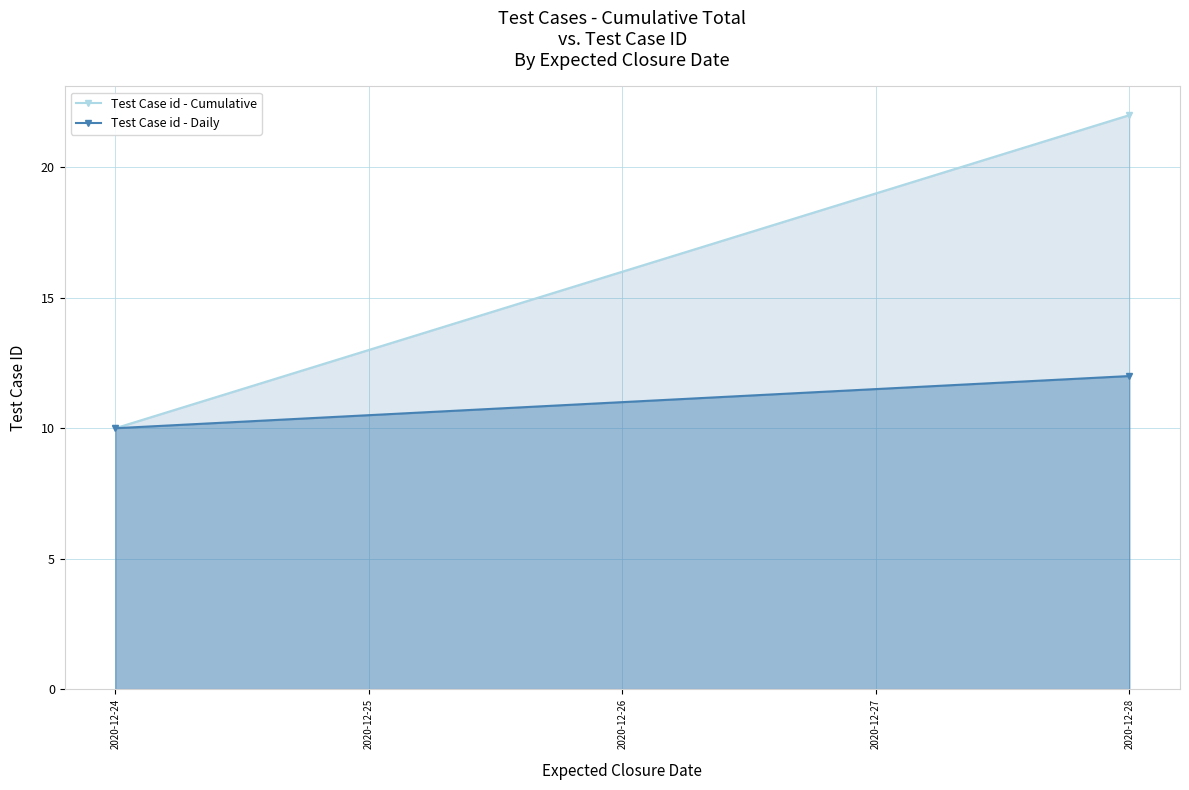

What is the total value across all series at 2020-12-24?

20